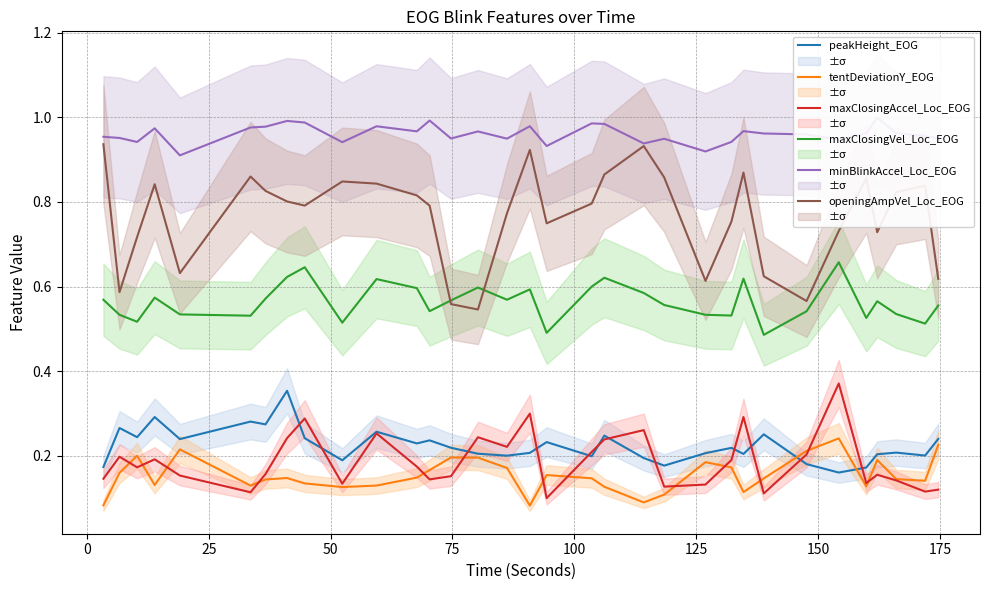

True or false: openingAmpVel_Loc_EOG and maxClosingAccel_Loc_EOG cross at least once.

False